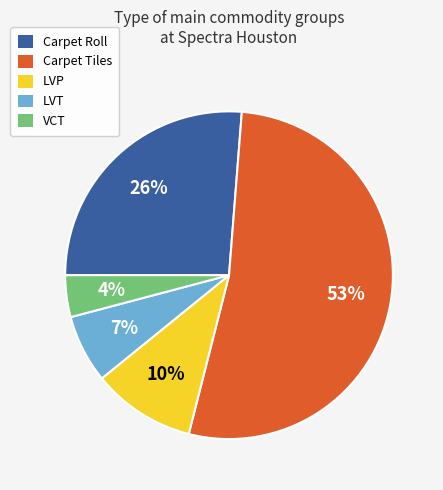

Which slice represents more than half of the pie?

Carpet Tiles